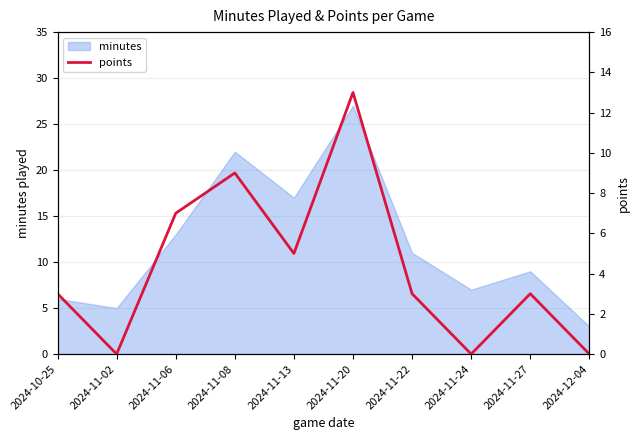

Is it true that minutes equals 19 at 2024-11-22?

False